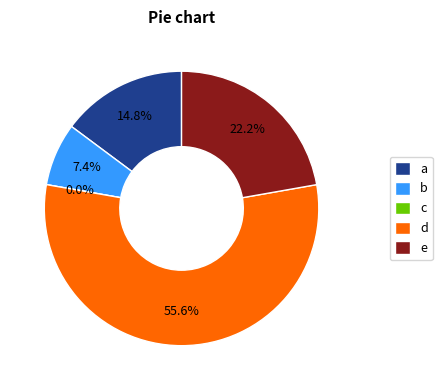

To the nearest percent, what is the difference between the largest and smallest slice percentages?

56%